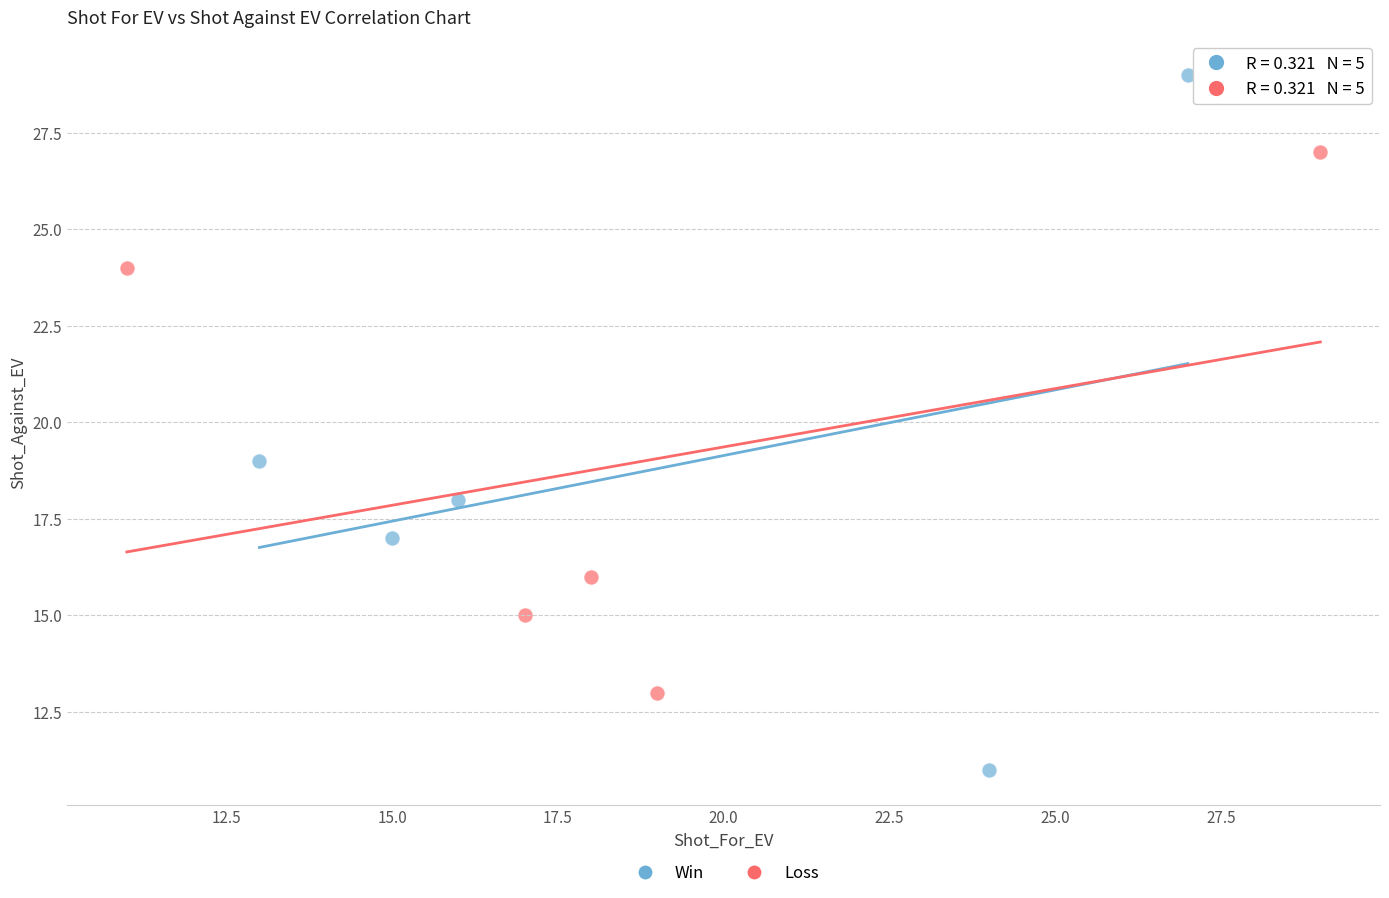

Which series reaches the maximum Y coordinate?

Win